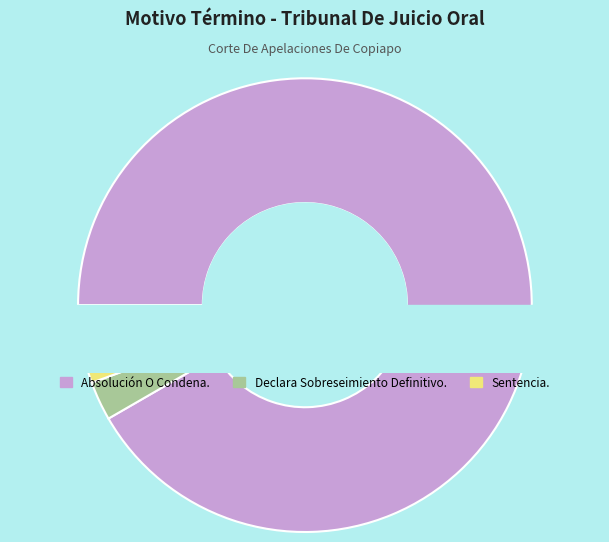

Which has a higher value, Absolución O Condena. or Declara Sobreseimiento Definitivo.?

Absolución O Condena.